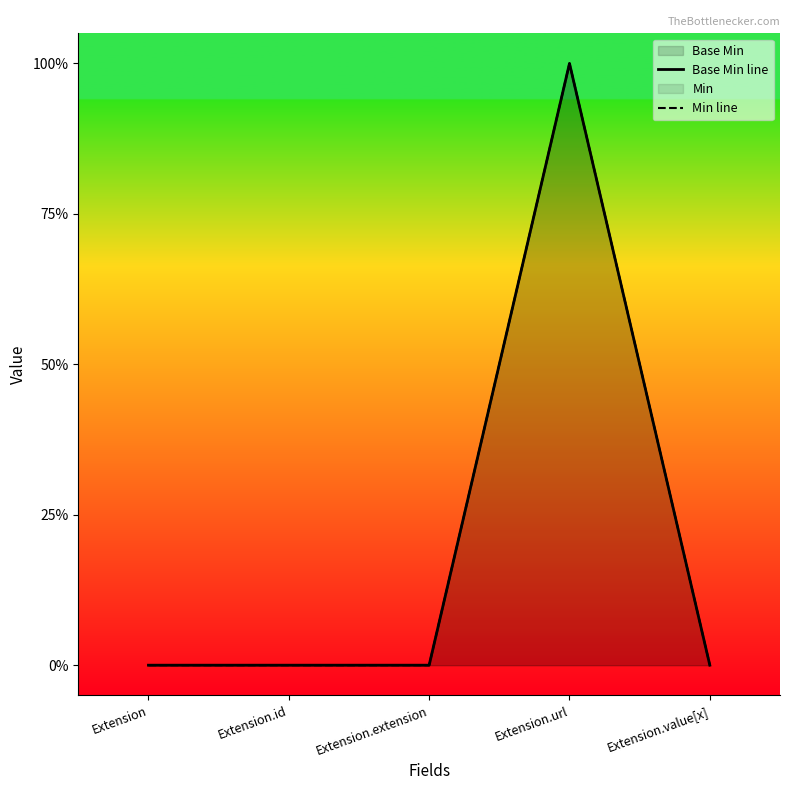

Where is Base Min line nearest to the value 0?

Extension